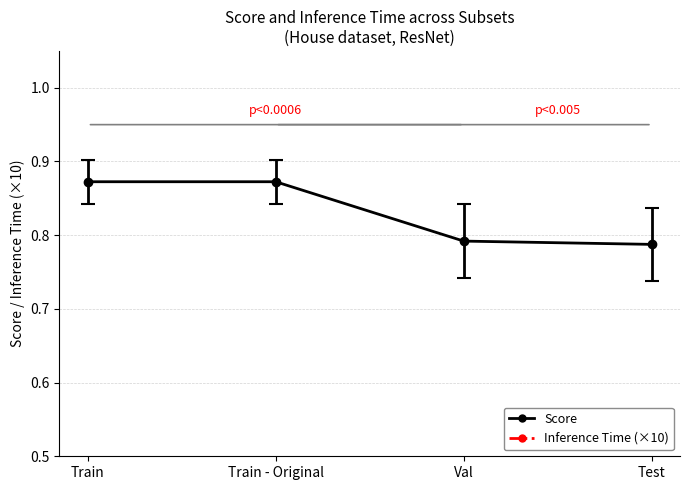

Does the chart have visible grid lines?

Yes